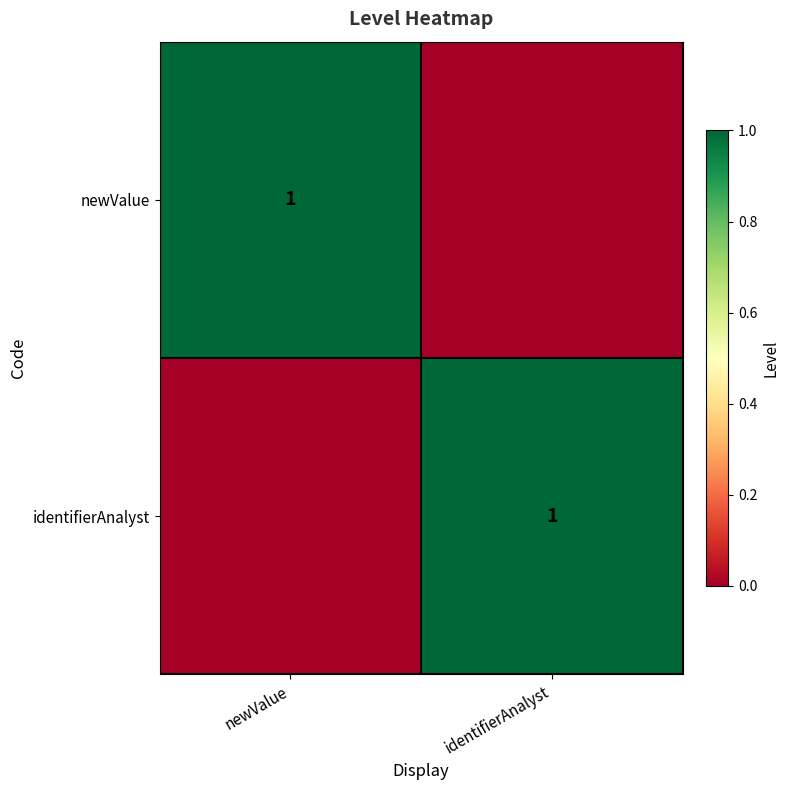

The newValue series shows 0 at newValue. True or false?

False